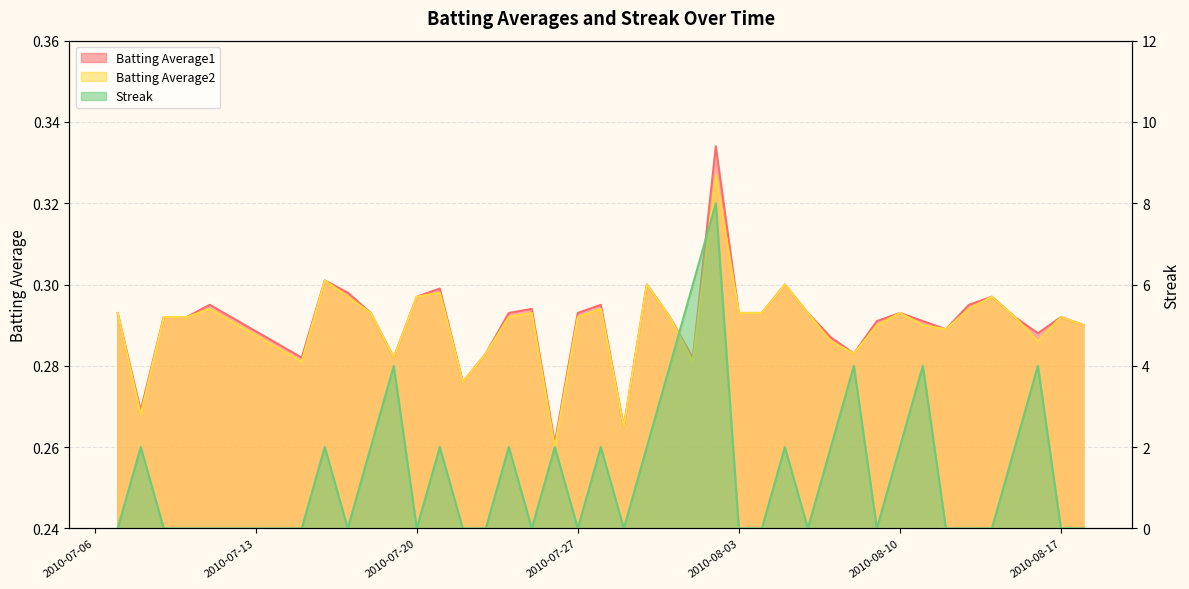

What is the sum of all Batting Average2 values?

11.6